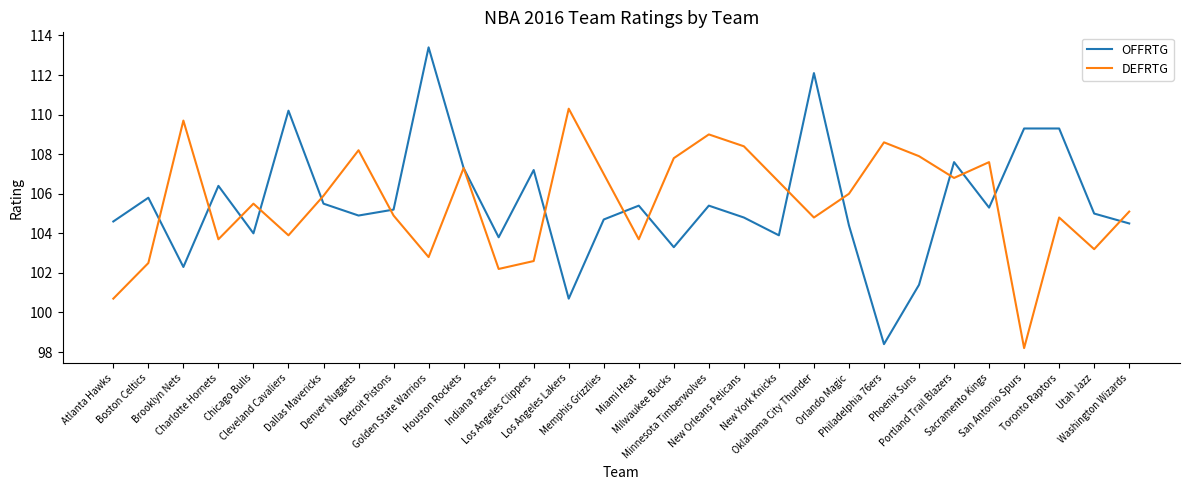

Reading left to right, list all the values displayed in this chart.

OFFRTG: 104.6	105.8	102.3	106.4	104.0	110.2	105.5	104.9	105.2	113.4	107.3	103.8	107.2	100.7	104.7	105.4	103.3	105.4	104.8	103.9	112.1	104.4	98.4	101.4	107.6	105.3	109.3	109.3	105.0	104.5
DEFRTG: 100.7	102.5	109.7	103.7	105.5	103.9	105.9	108.2	104.9	102.8	107.3	102.2	102.6	110.3	107.0	103.7	107.8	109.0	108.4	106.6	104.8	106.0	108.6	107.9	106.8	107.6	98.2	104.8	103.2	105.1